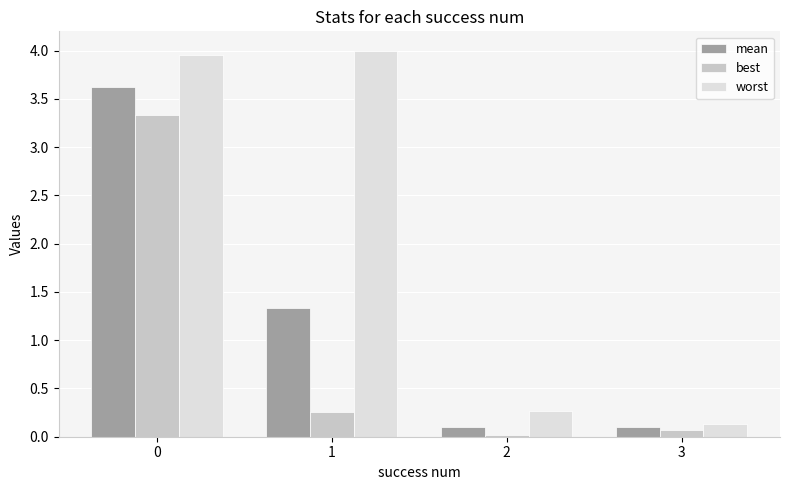

What is the difference between the maximum and minimum values in the mean series?

3.5